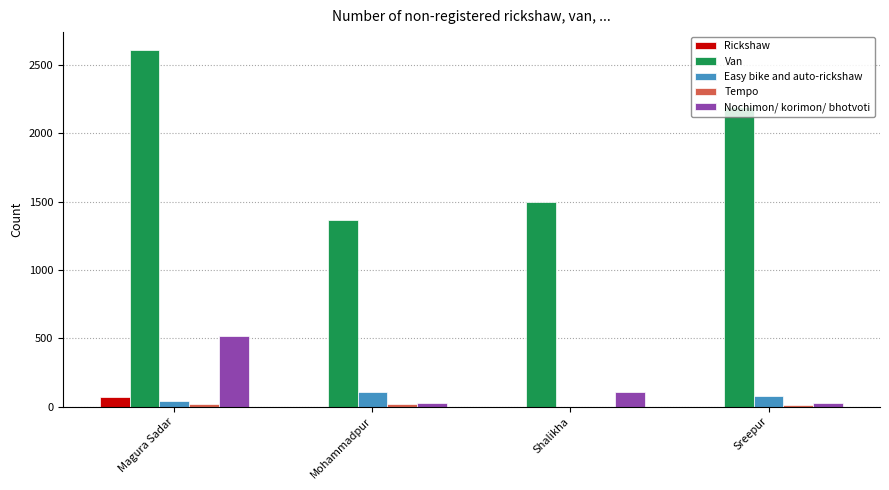

Between Shalikha and Sreepur, which series saw the biggest shift?

Van